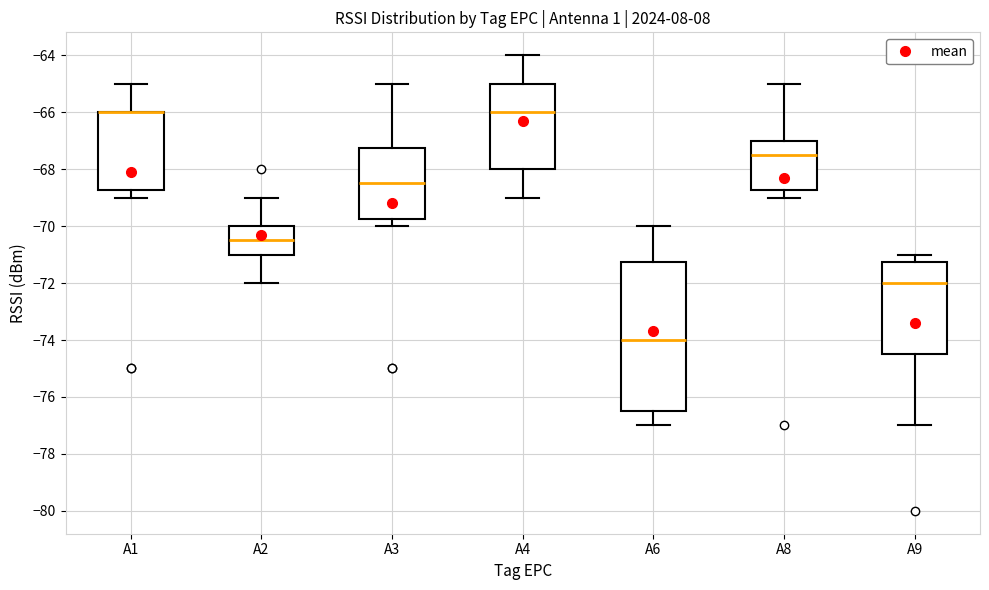

Reading left to right, read every box against the y-axis: the position of its median line, the range the box covers, and the ends of its whiskers. The values are not printed on the chart, so give them approximately, as read against the axis.

A1: median -66.0 (drawn on the box's upper edge), box -68.8 to -66.0, whiskers -69.0 to -65.0
A2: median -70.4, box -71.0 to -70.0, whiskers -72.0 to -69.0
A3: median -68.4, box -69.8 to -67.2, whiskers -70.0 to -65.0
A4: median -66.0, box -68.0 to -65.0, whiskers -69.0 to -64.0
A6: median -74.0, box -76.4 to -71.2, whiskers -77.0 to -70.0
A8: median -67.4, box -68.8 to -67.0, whiskers -69.0 to -65.0
A9: median -72.0, box -74.4 to -71.2, whiskers -77.0 to -71.0